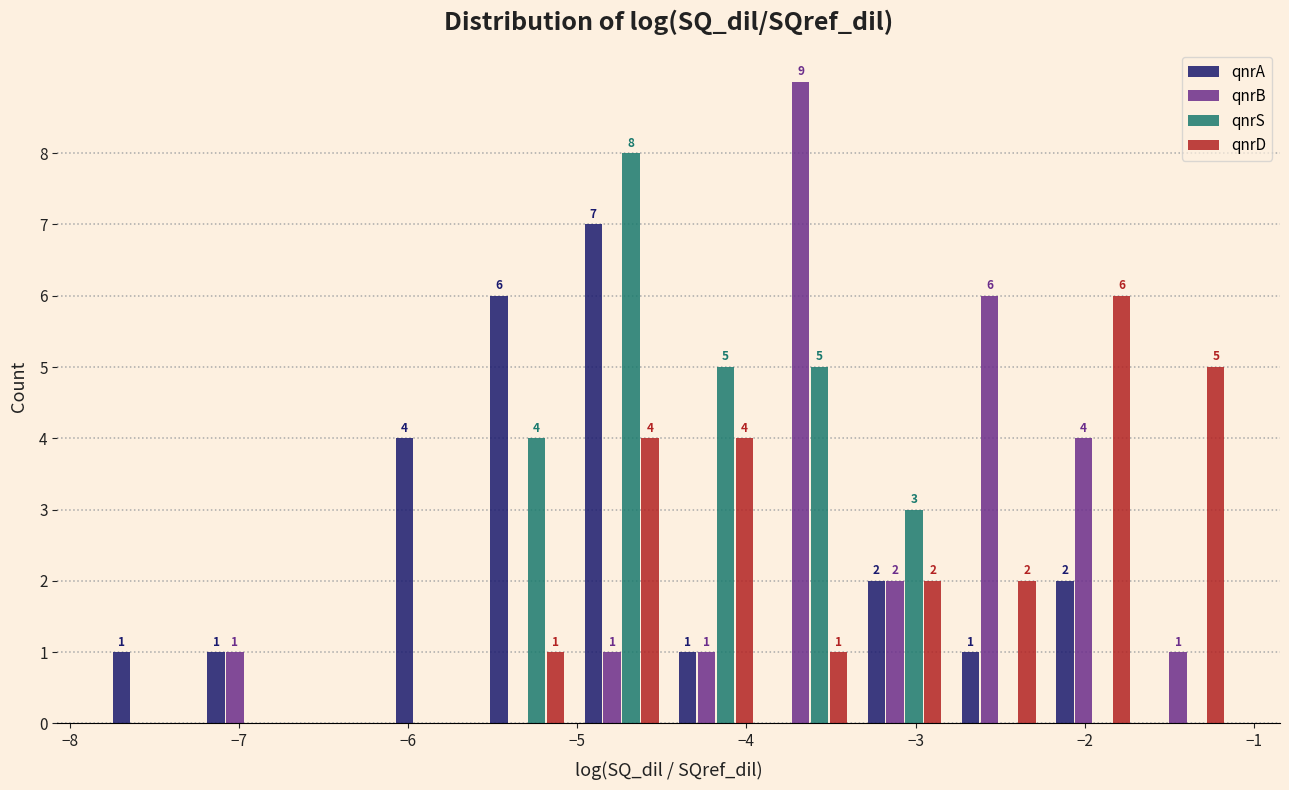

In the qnrS series, which range on the x-axis has the tallest bar?

-5.0 to -4.5